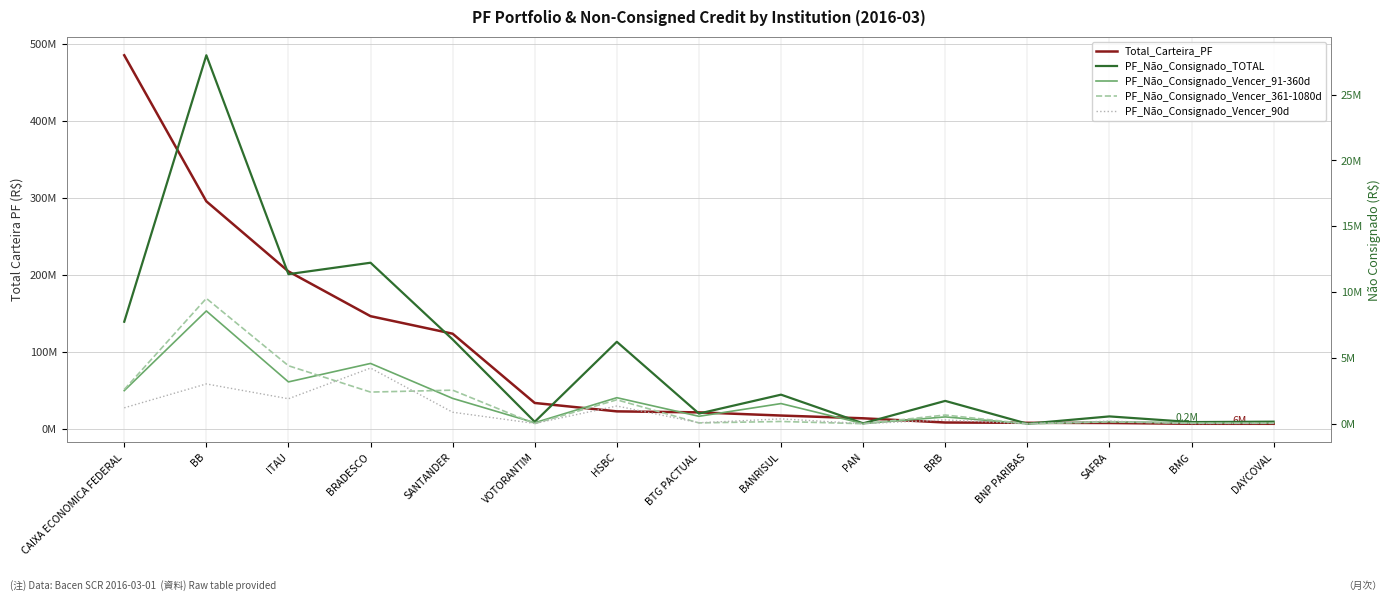

Is it true that PF_Não_Consignado_Vencer_91-360d equals 3972 at BNP PARIBAS?

True